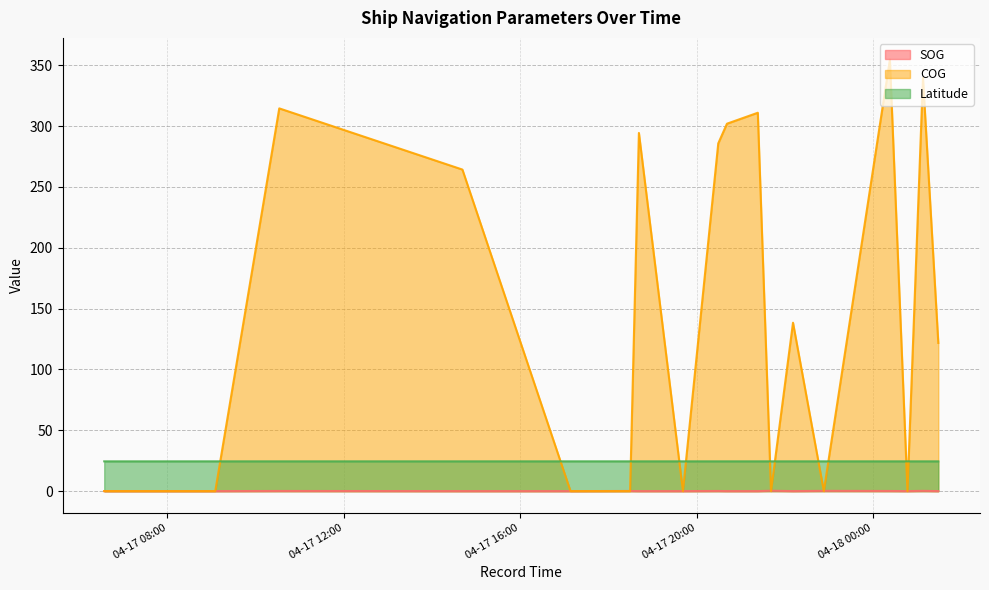

Count the SOG values in the range 0 to 1.

20